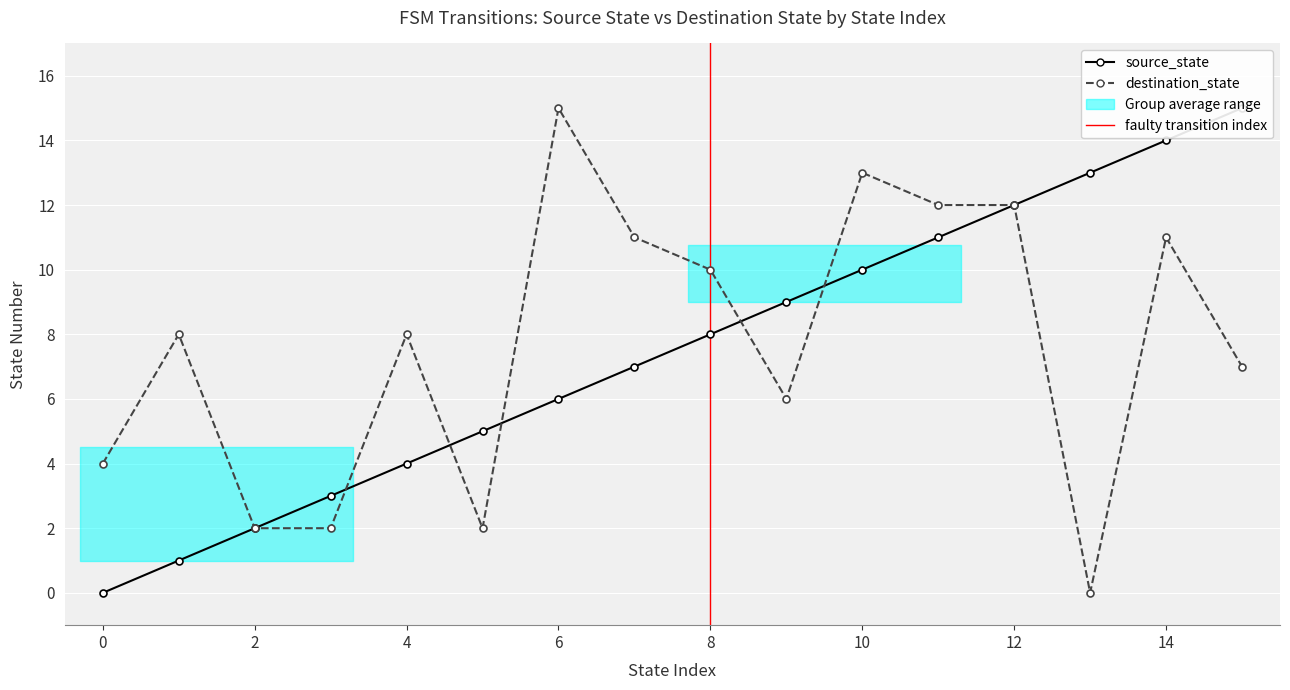

Which series ends up on top after the final intersection of destination_state and source_state?

source_state